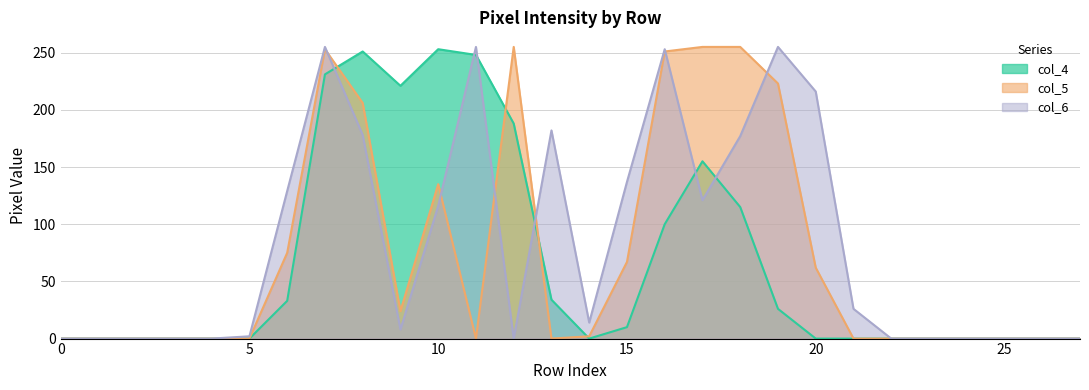

Reading left to right, list all the values displayed in this chart.

col_4: 0=0	1=0	2=0	3=0	4=0	5=0	6=33	7=231	8=251	9=221	10=253	11=248	12=188	13=34	14=0	15=10	16=100	17=155	18=115	19=26	20=0	21=0	22=0	23=0	24=0	25=0	26=0	27=0
col_5: 0=0	1=0	2=0	3=0	4=0	5=0	6=75	7=253	8=206	9=24	10=135	11=0	12=255	13=0	14=2	15=67	16=251	17=255	18=255	19=223	20=62	21=0	22=0	23=0	24=0	25=0	26=0	27=0
col_6: 0=0	1=0	2=0	3=0	4=0	5=2	6=129	7=255	8=178	9=8	10=116	11=255	12=0	13=182	14=14	15=137	16=253	17=121	18=177	19=255	20=216	21=26	22=0	23=0	24=0	25=0	26=0	27=0